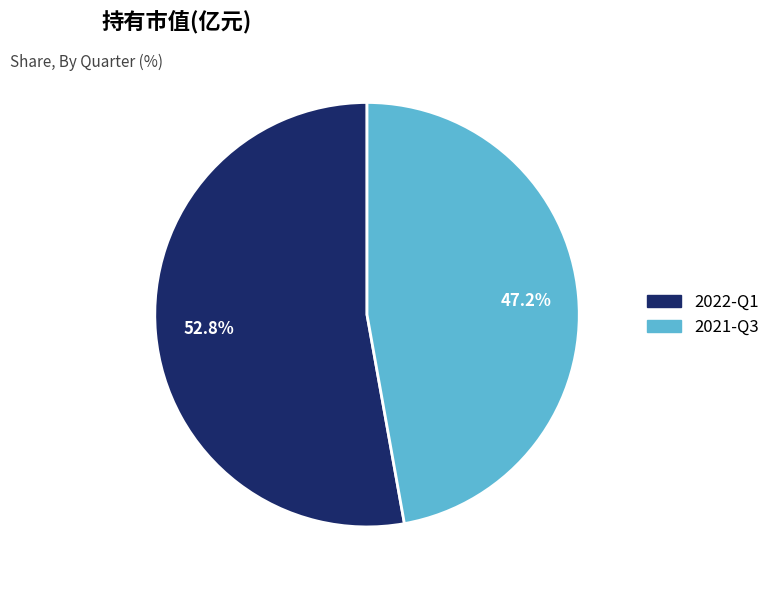

The 2022-Q1 slice represents 53% of the pie. True or false?

True